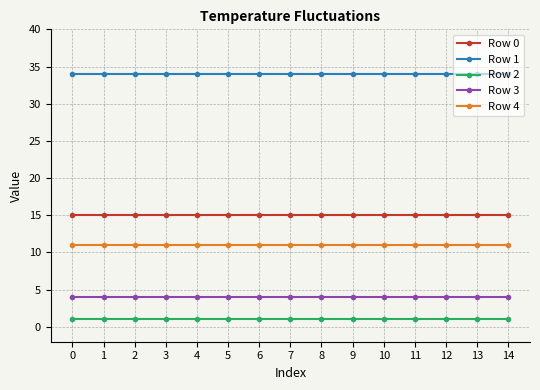

How many series are shown in this chart?

5